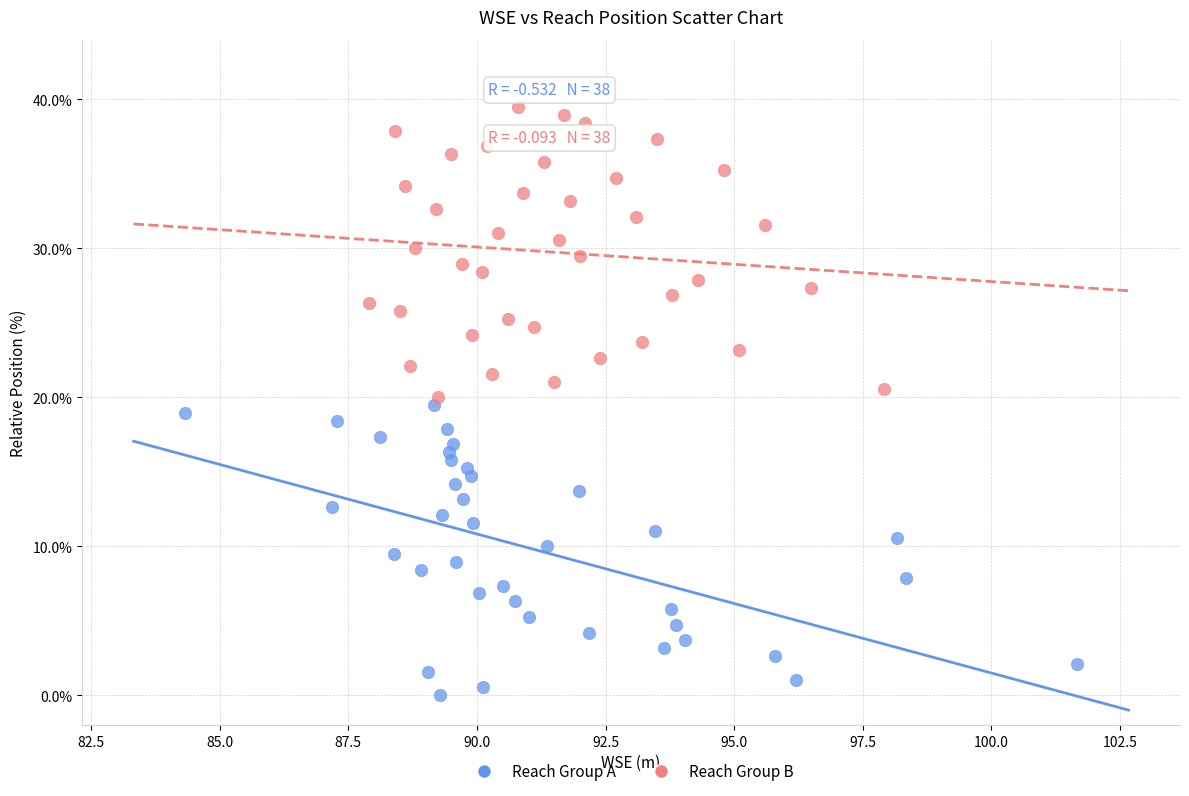

Which series reaches the minimum Y coordinate?

Reach Group A